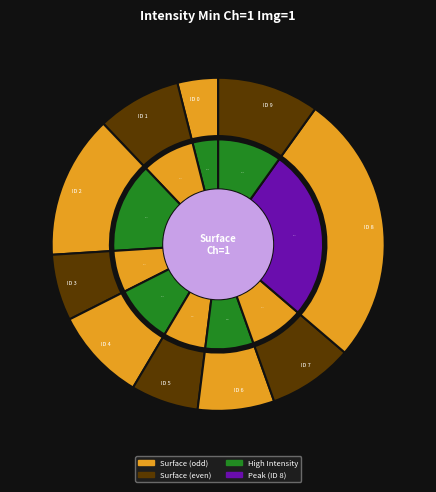

Is ID 8 the majority of the pie?

No